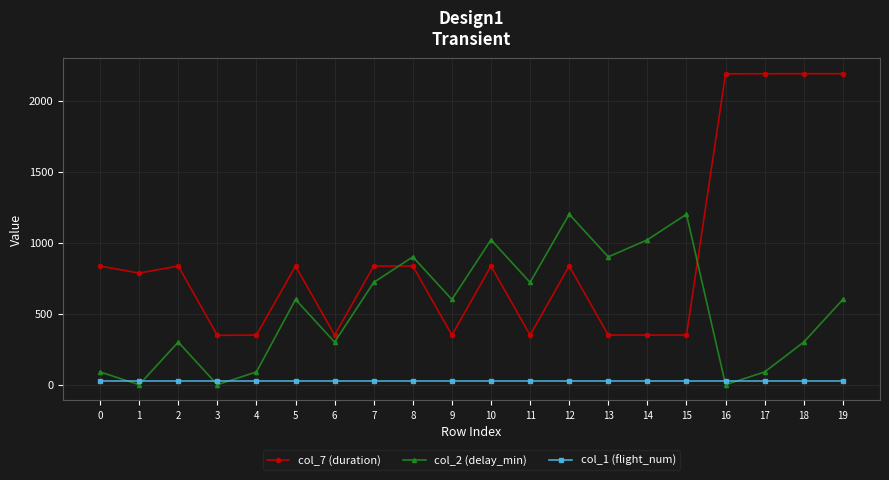

True or false: col_1 (flight_num) and col_7 (duration) intersect in this chart.

False